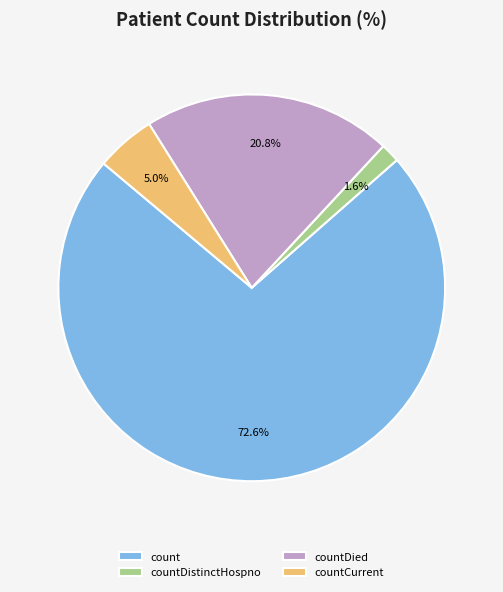

Does any single category account for the majority?

Yes